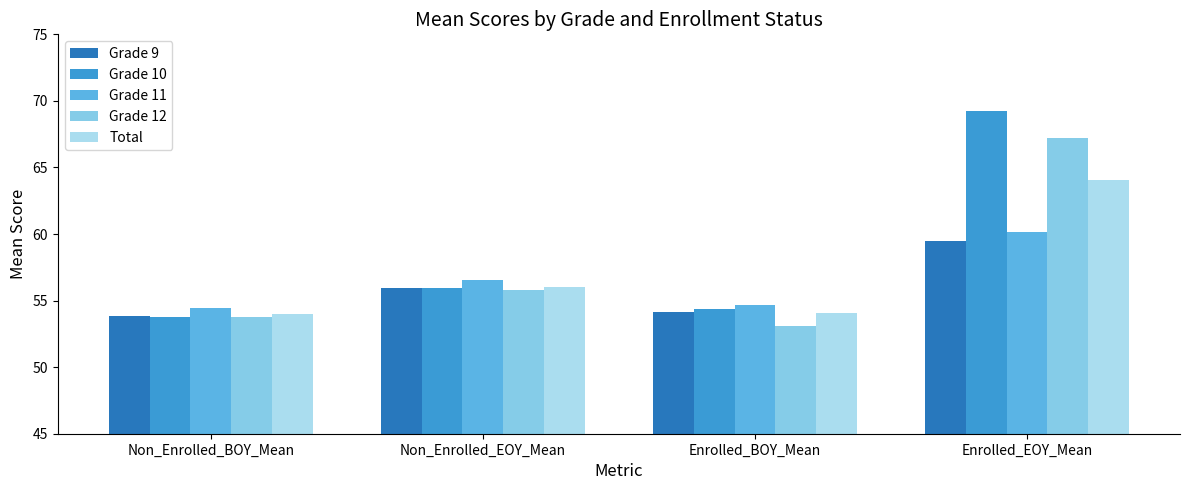

At which category does the chart reach its peak across all series?

Enrolled_EOY_Mean